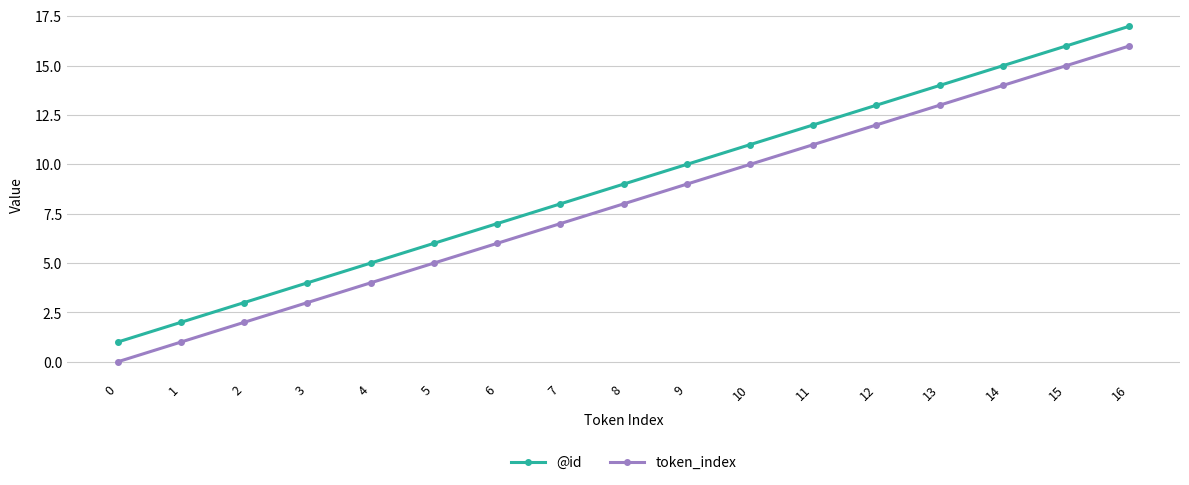

Which series has the largest total across all categories?

@id